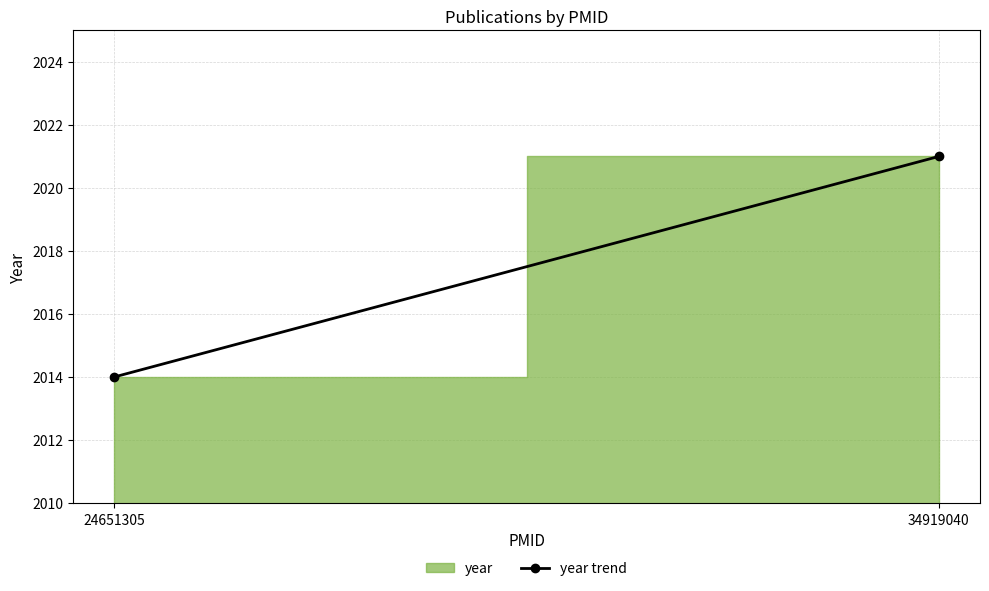

The chart shows a value of 2014 at 24651305. True or false?

True